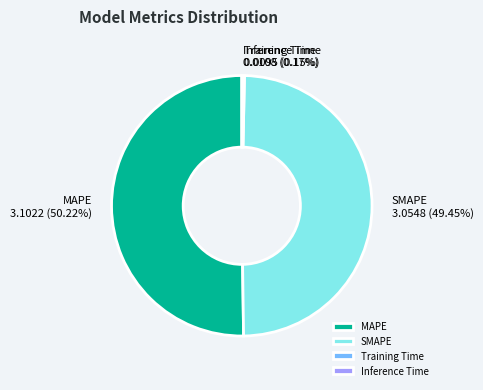

True or false: SMAPE accounts for 56% of the total.

False